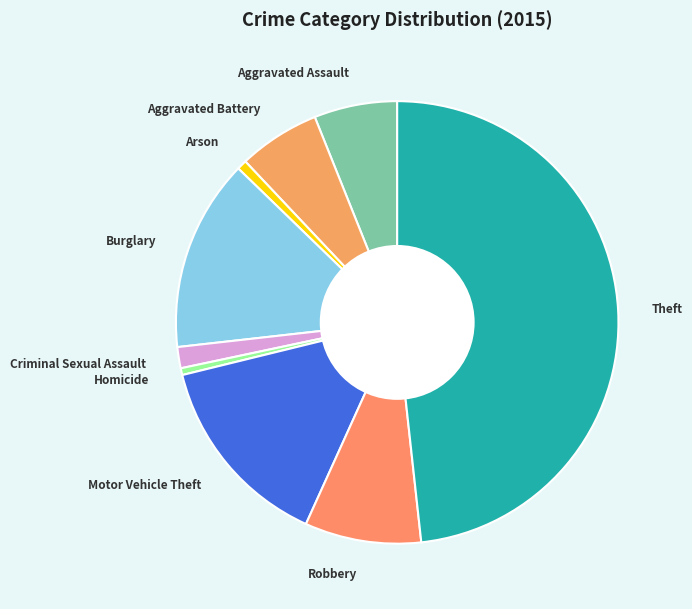

Is it true that Burglary is 5% of the pie?

False